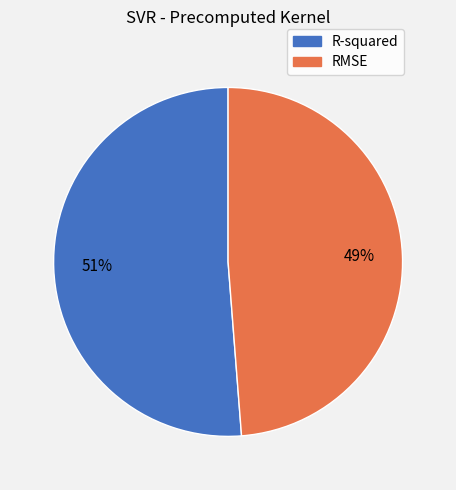

Which category accounts for the majority?

R-squared